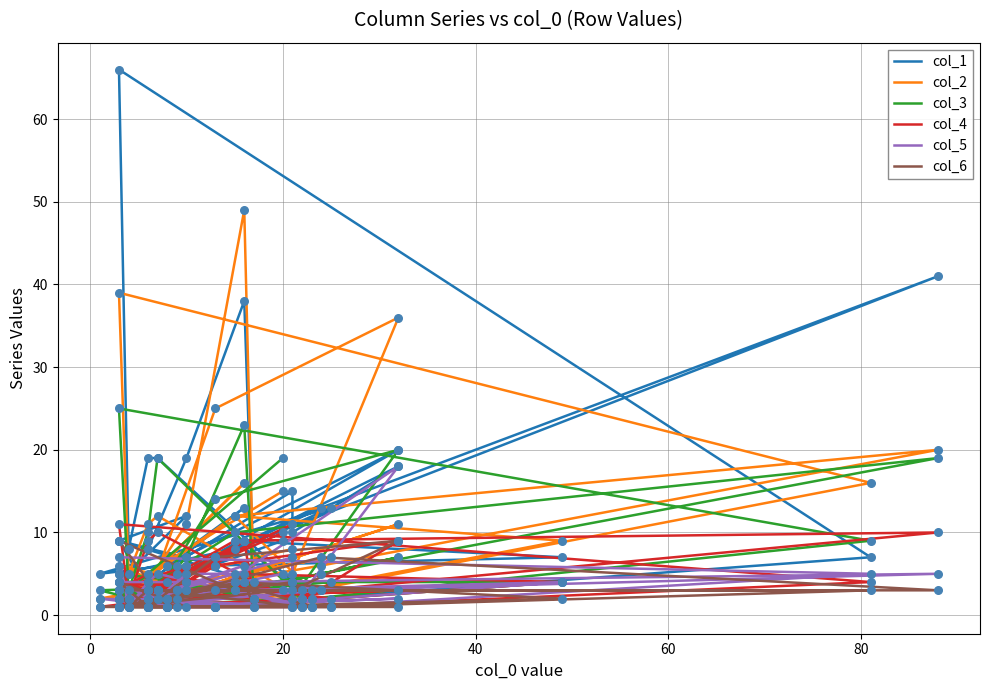

Which series reaches the minimum Y coordinate?

col_2